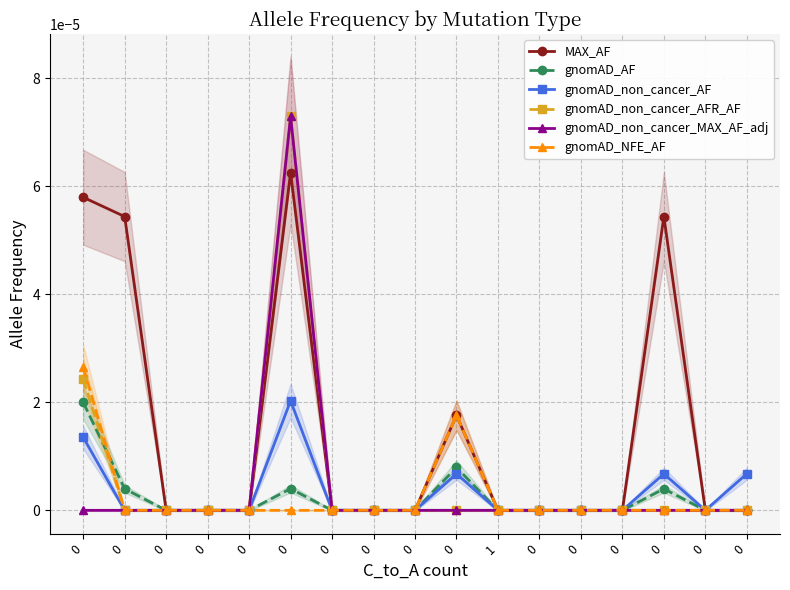

Rank the series by their maximum value, from highest to lowest.

gnomAD_non_cancer_AFR_AF, gnomAD_non_cancer_MAX_AF_adj, MAX_AF, gnomAD_NFE_AF, gnomAD_non_cancer_AF, gnomAD_AF